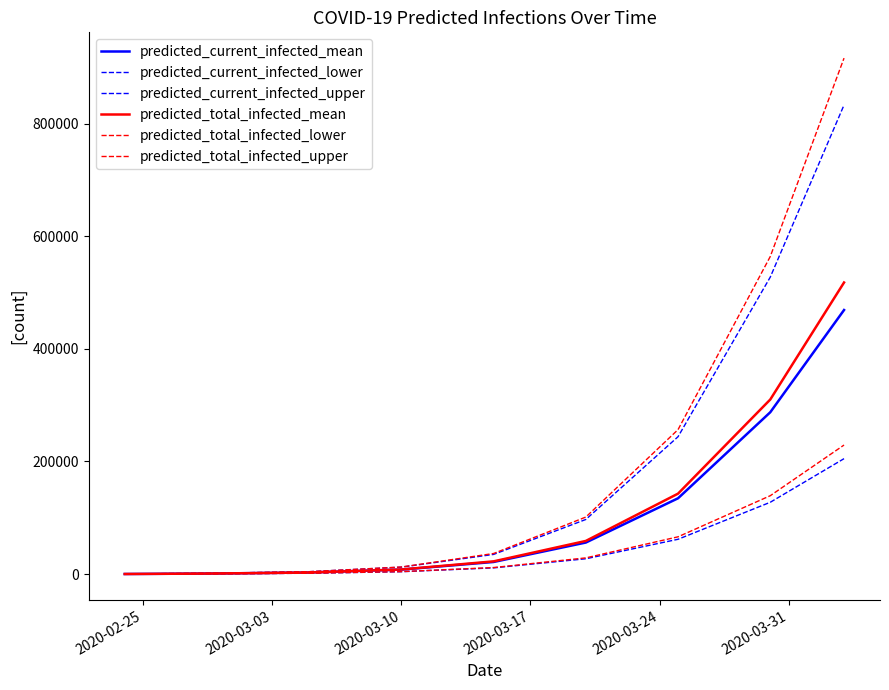

Reading right to left, transcribe all the data shown in this chart.

predicted_current_infected_mean: 468859	287344	134639	56040	21549	8039	2854	1081	180
predicted_current_infected_lower: 204975	127529	61841	27234	11073	4286	1549	585	97
predicted_current_infected_upper: 832879	527264	243925	97005	34969	12339	4278	1614	269
predicted_total_infected_mean: 517716	309975	142858	58894	22631	8219	2854	1081	180
predicted_total_infected_lower: 229156	139187	66225	28784	11658	4384	1549	585	97
predicted_total_infected_upper: 916066	563846	256532	101282	36583	12608	4278	1614	269